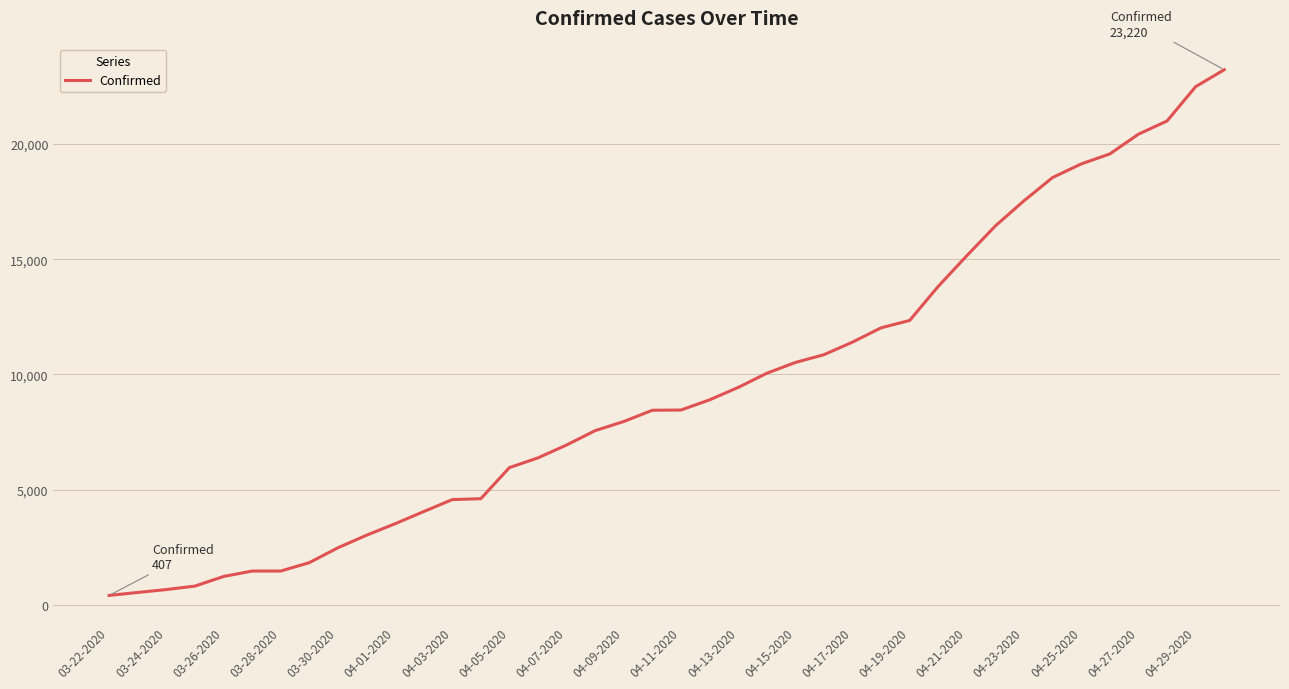

What is the difference between the maximum and minimum values?

22813